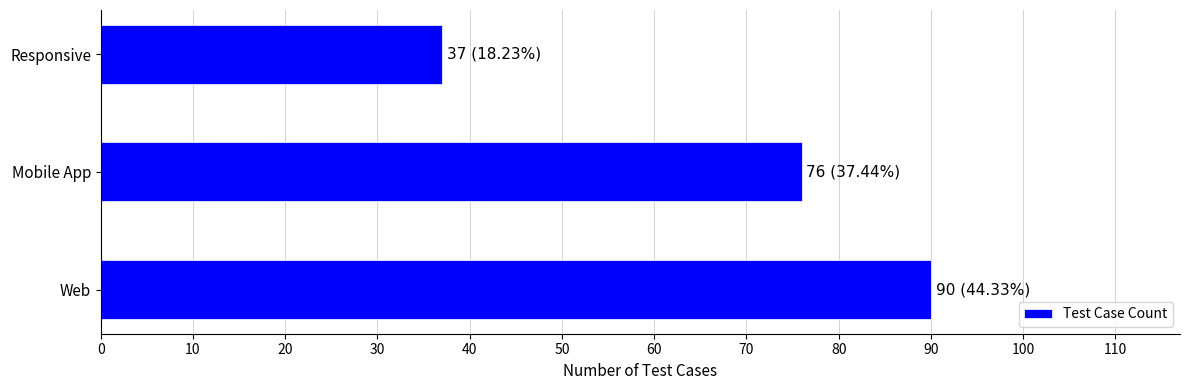

Rank the categories by value from lowest to highest.

Responsive, Mobile App, Web